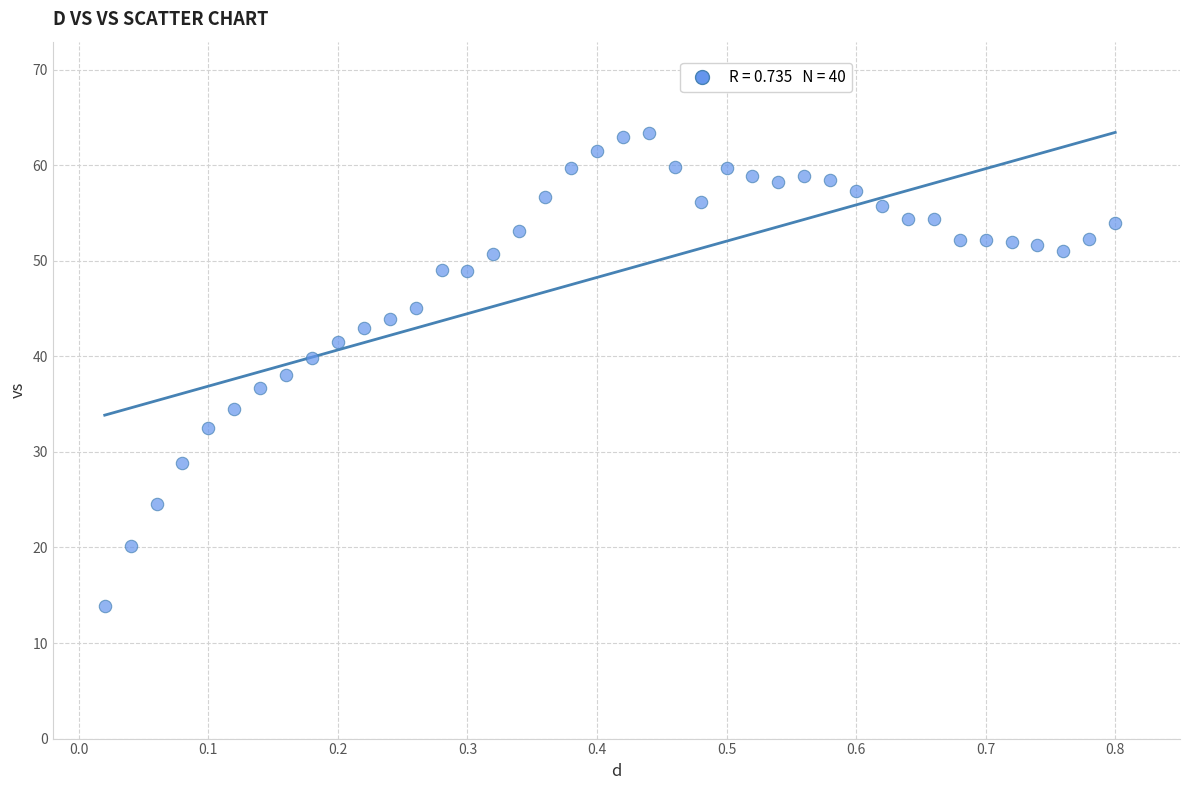

What is the range of Y values (max minus min)?

49.5